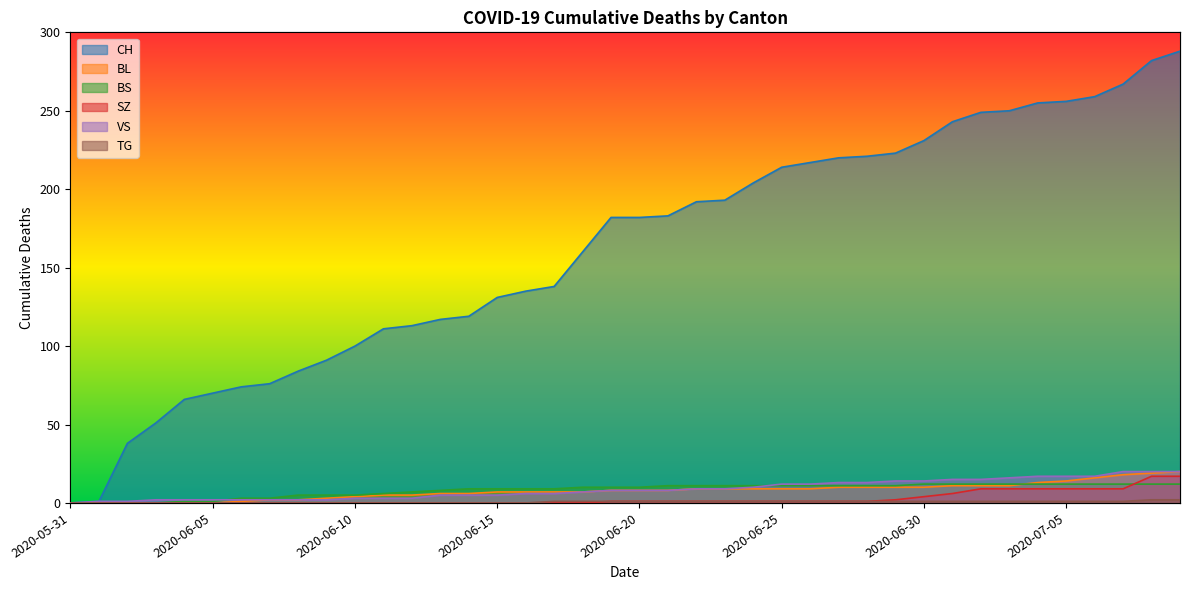

Which category has the highest value in the VS series?

2020-07-07